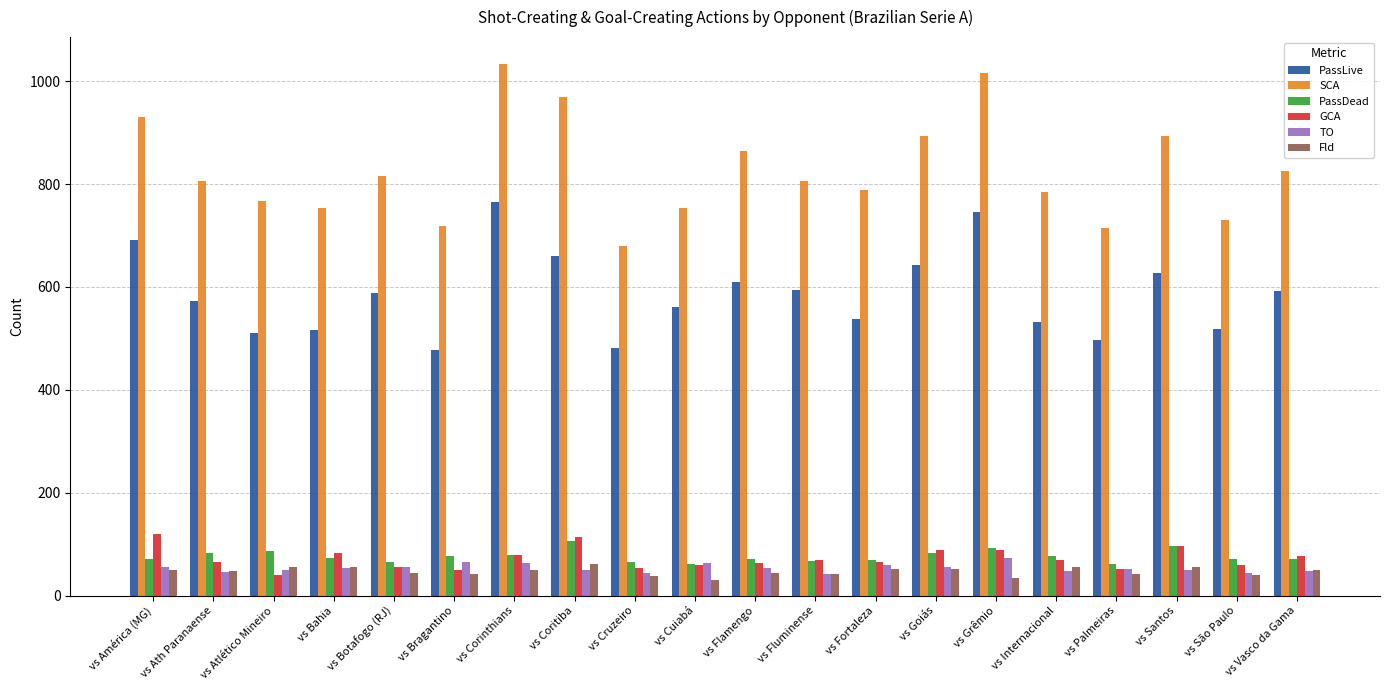

How many series are shown in this chart?

6